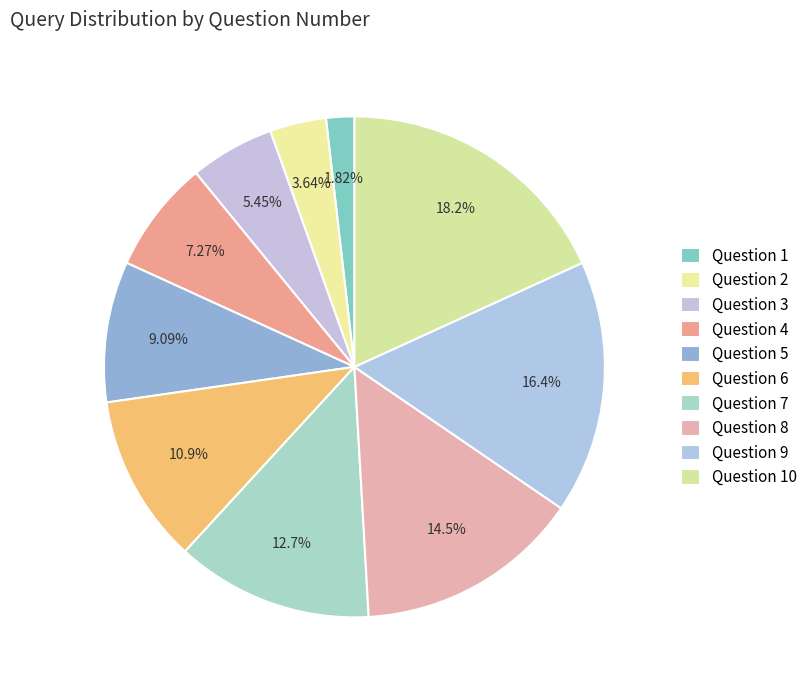

Combined, do Question 1 and Question 4 account for over 50%?

No